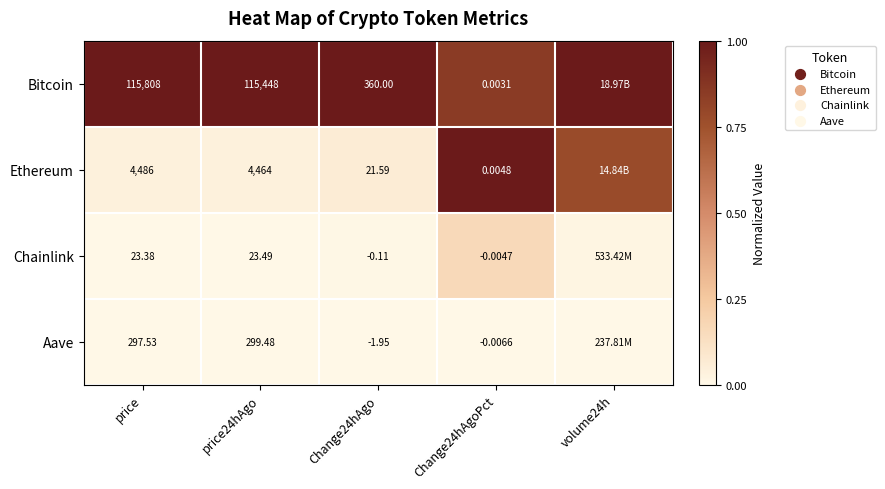

Rank the series at Change24hAgo from highest to lowest value.

Bitcoin, Ethereum, Chainlink, Aave